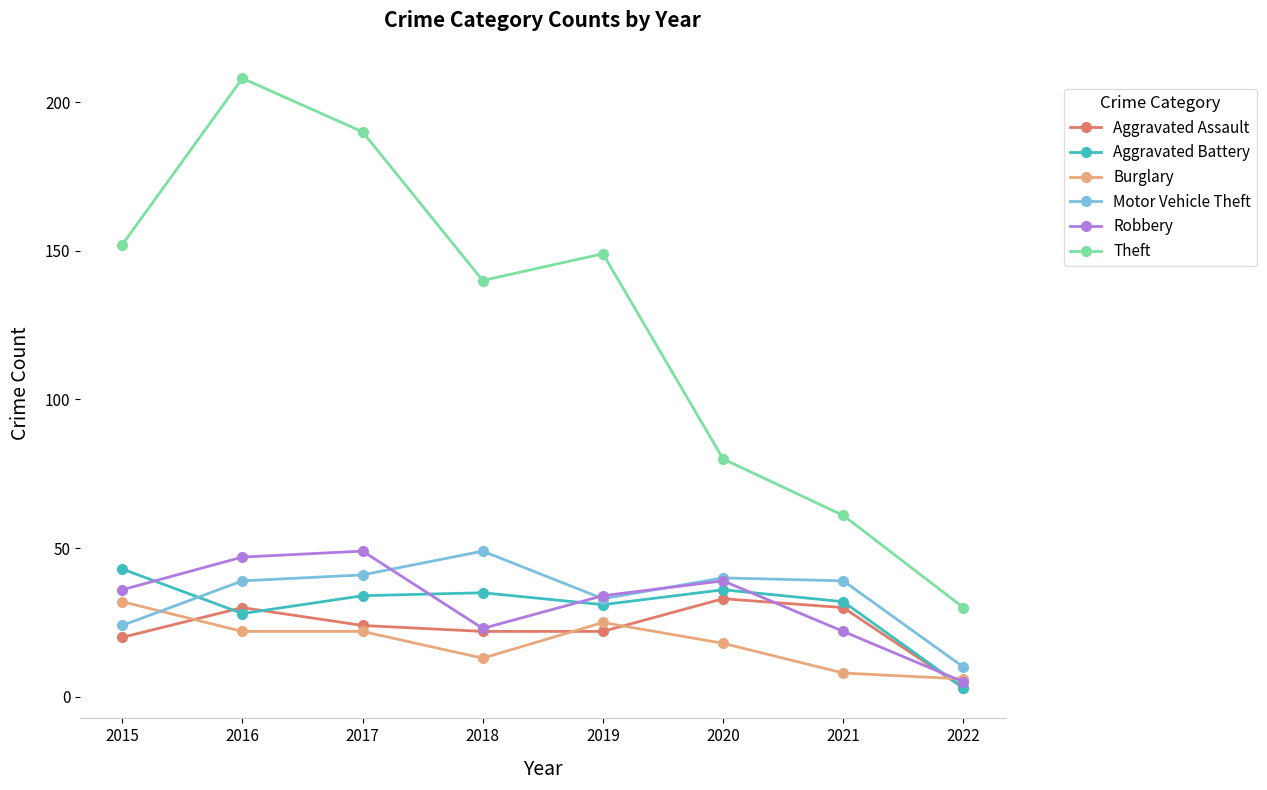

At which category is the sum across all series the highest?

2016